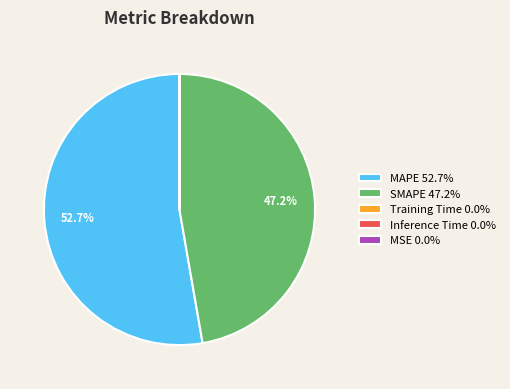

Does any single category account for the majority?

Yes